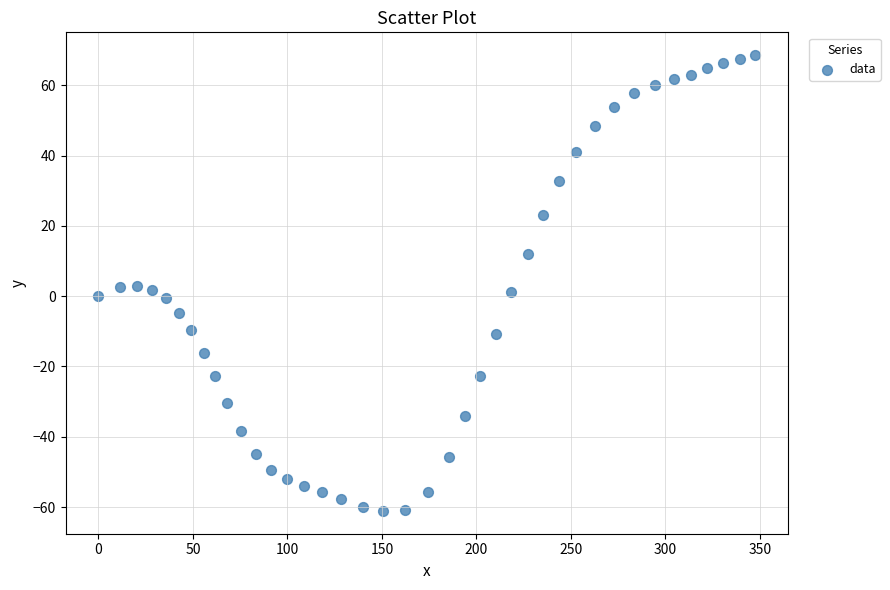

What is the range of X values (max minus min)?

347.6